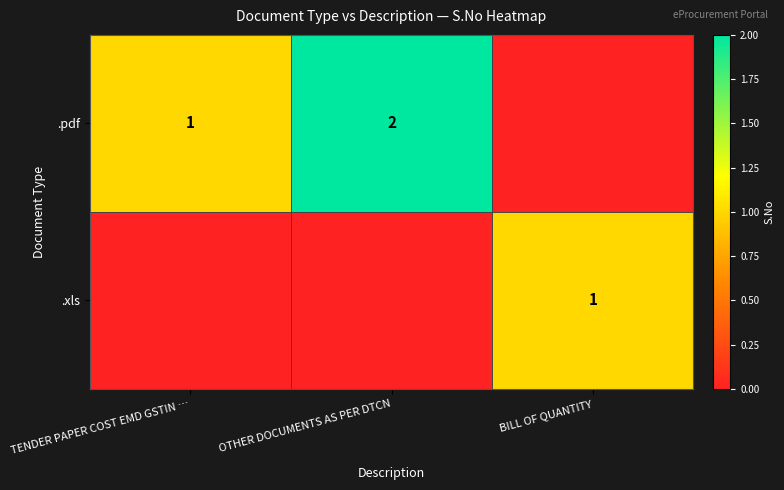

Which label corresponds to the largest value in the chart?

OTHER DOCUMENTS AS PER DTCN